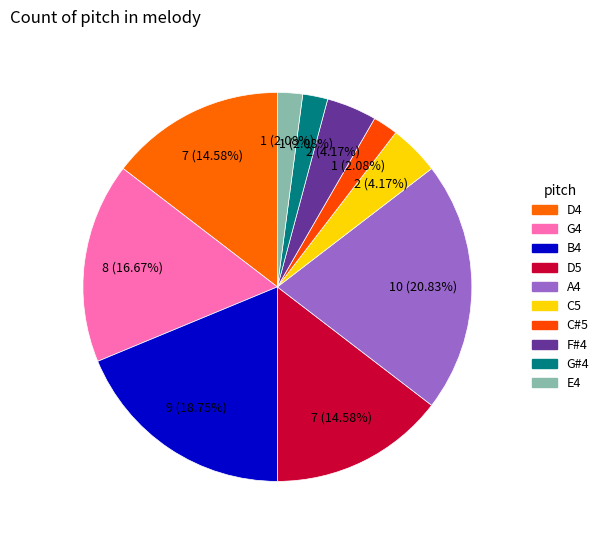

Count the number of slices in the pie.

10